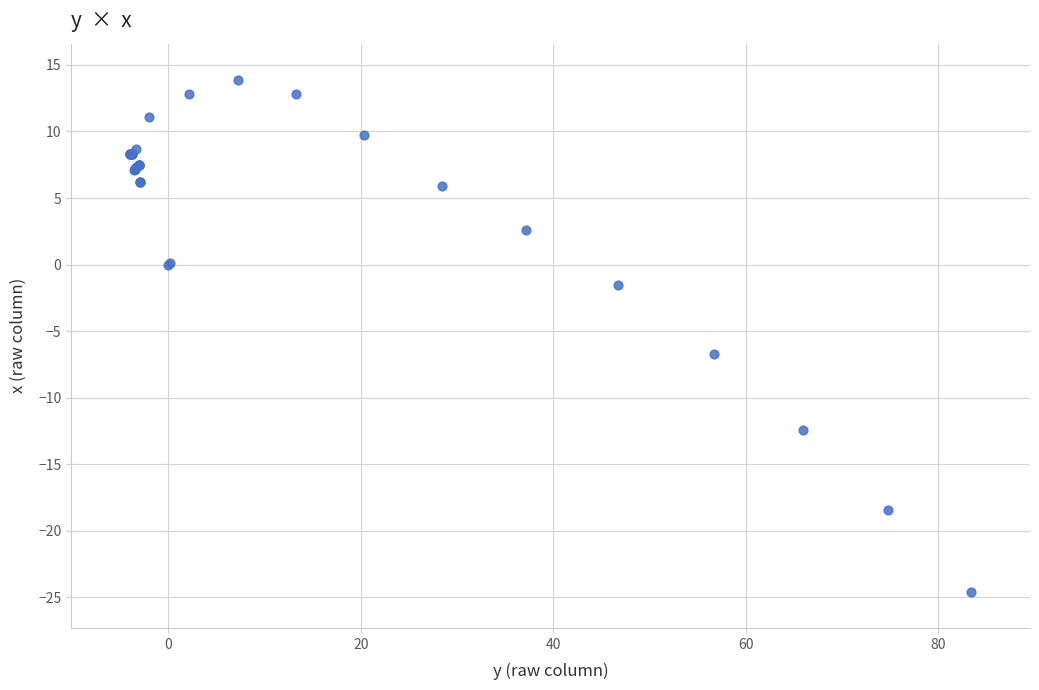

What Y value in the scatter plot is closest to -5?

-6.7